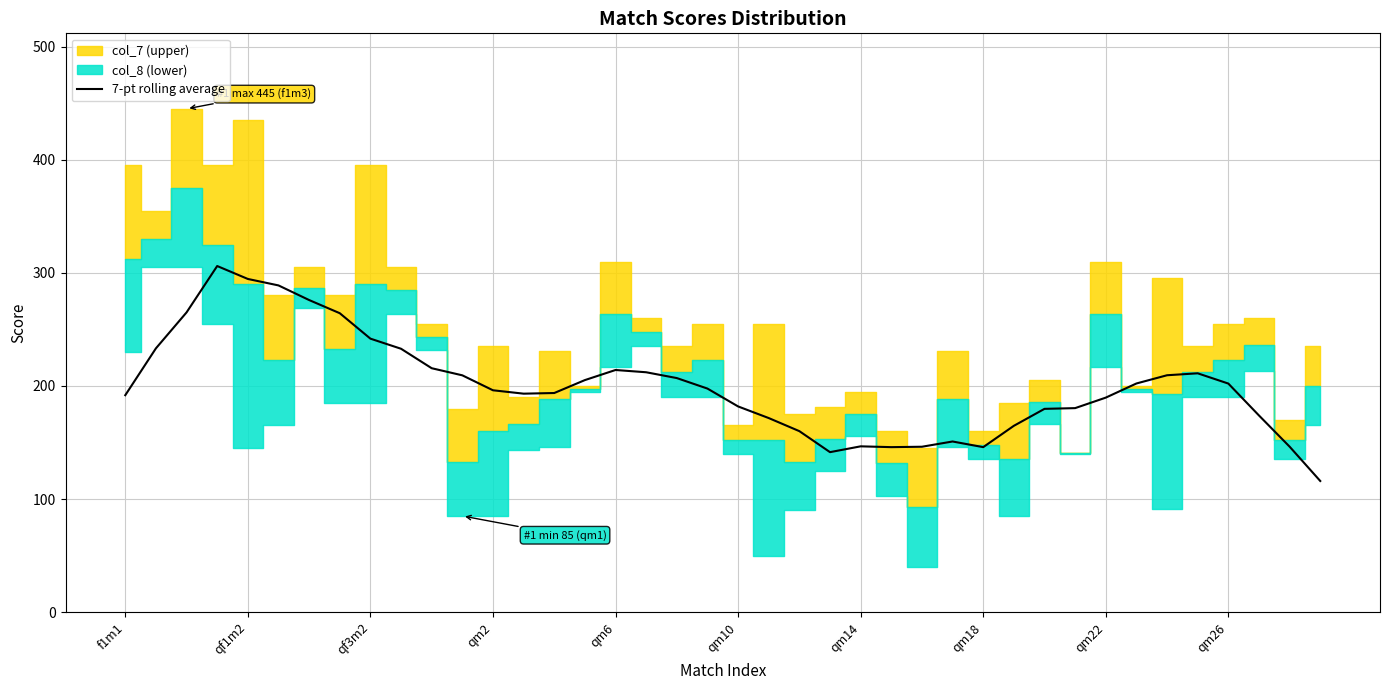

What is the highest value of the 7-pt rolling average series?

306.0